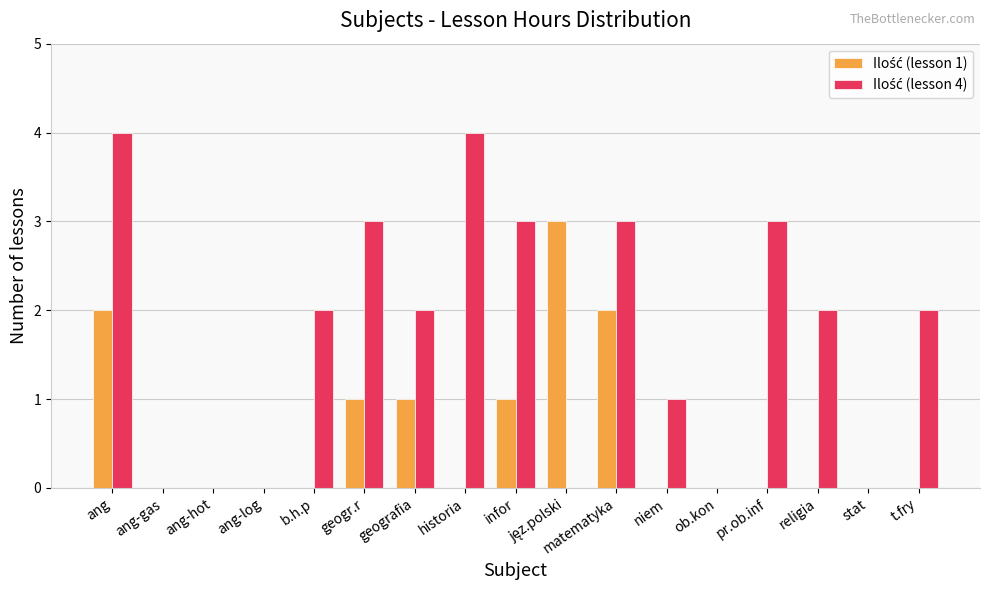

Are the bars grouped side by side (vs. stacked)?

Yes